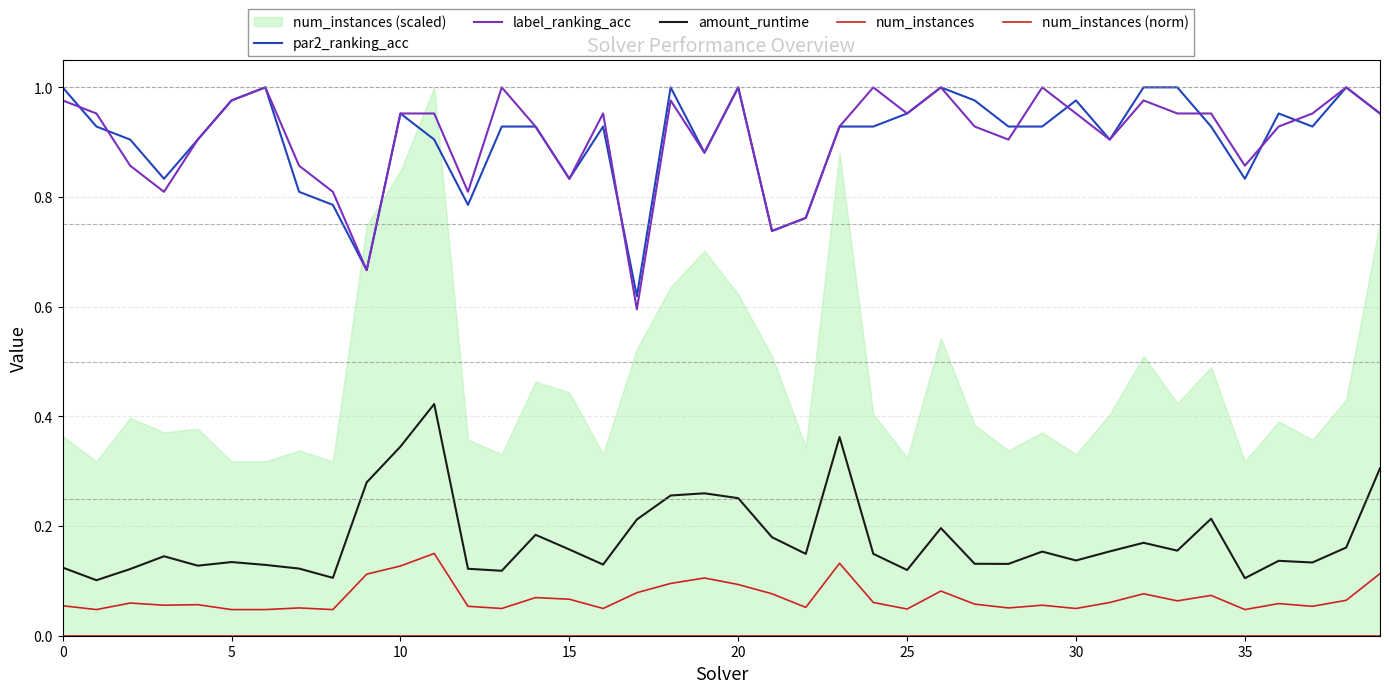

True or false: amount_runtime and par2_ranking_acc cross at least once.

False